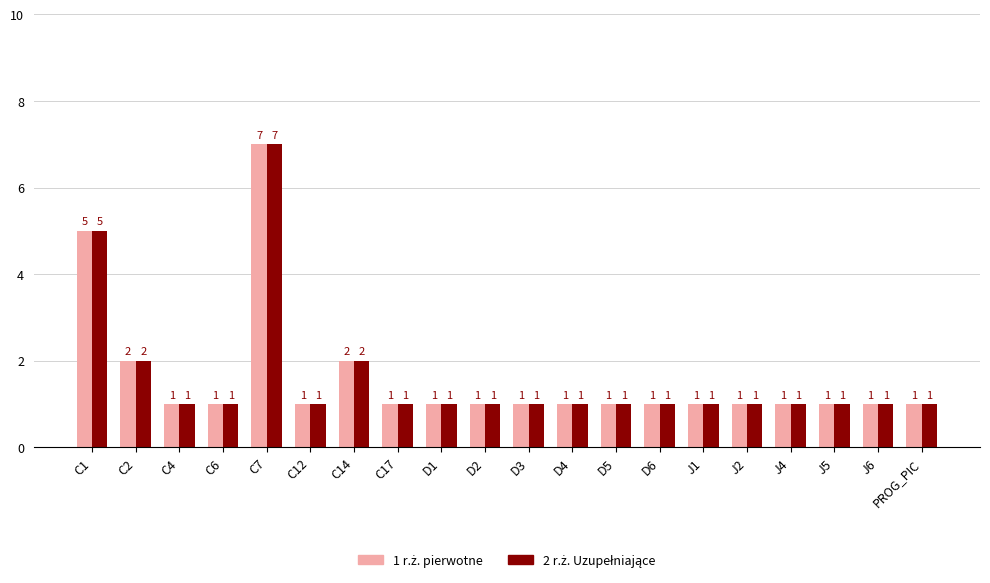

At which category is the sum across all series the highest?

C7